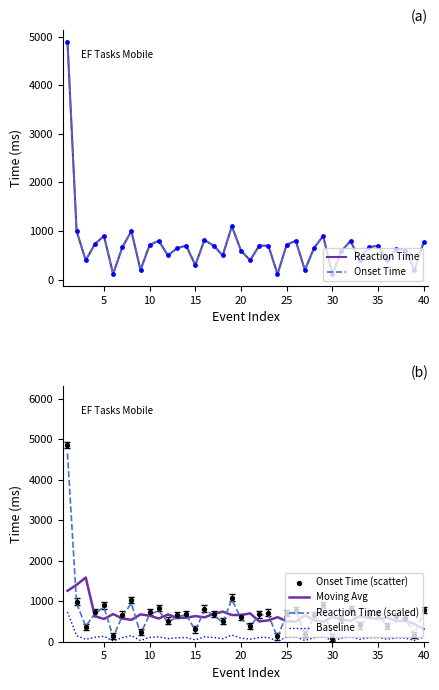

Which series has the largest total across all categories?

Reaction Time